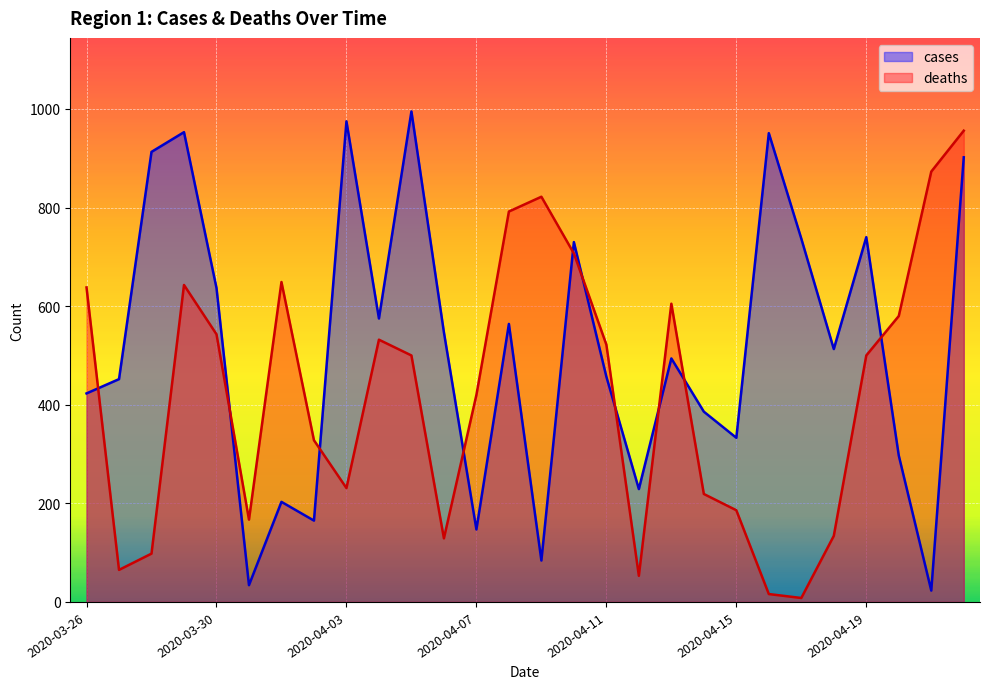

The cases series shows 423 at 2020-03-26. True or false?

True